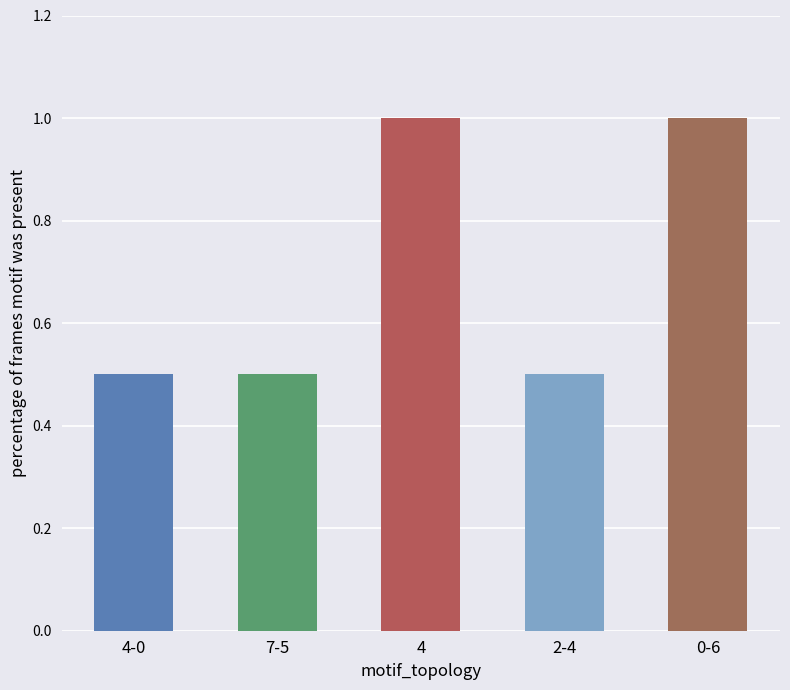

Is it true that the value at 2-4 is 0.9?

False